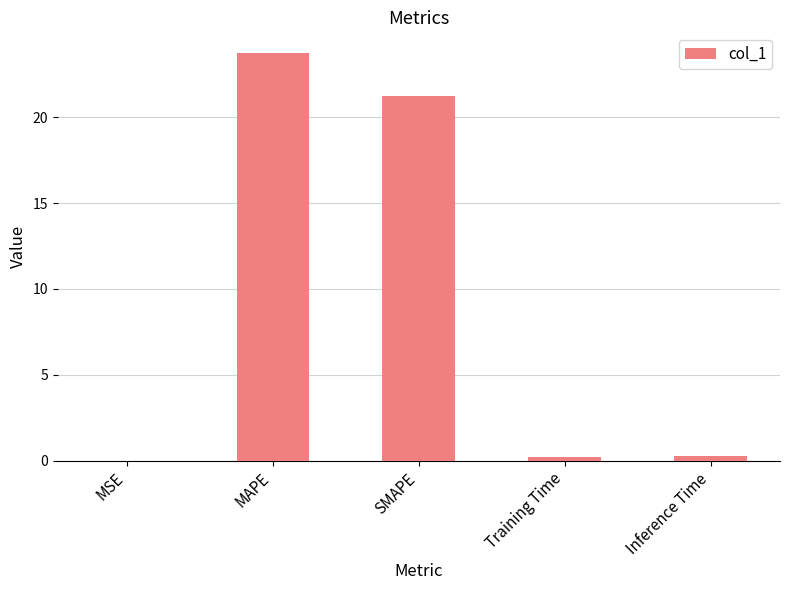

What is the sum of all values?

45.5